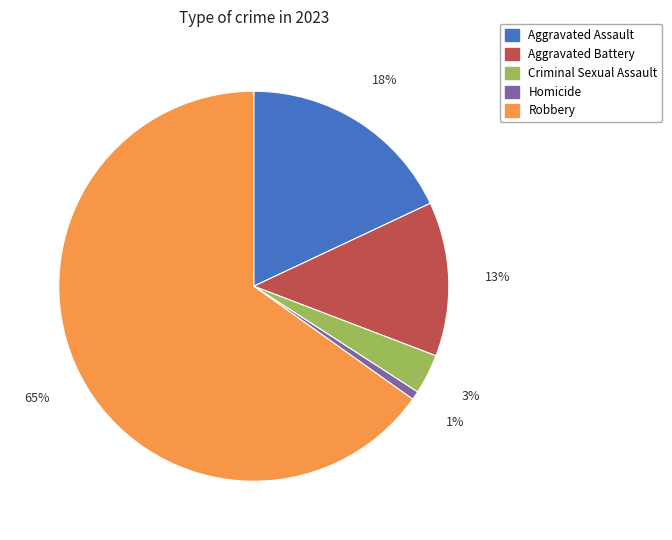

True or false: Homicide accounts for 14% of the total.

False